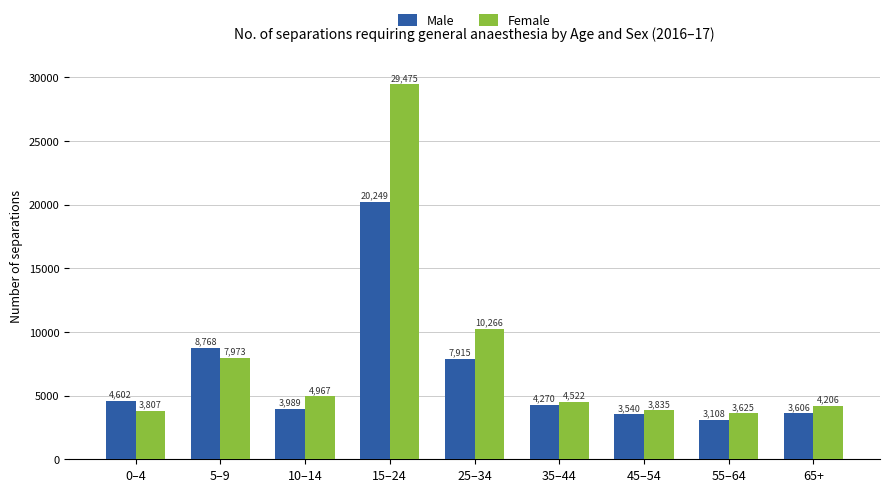

Which category has the highest value in the Male series?

15–24